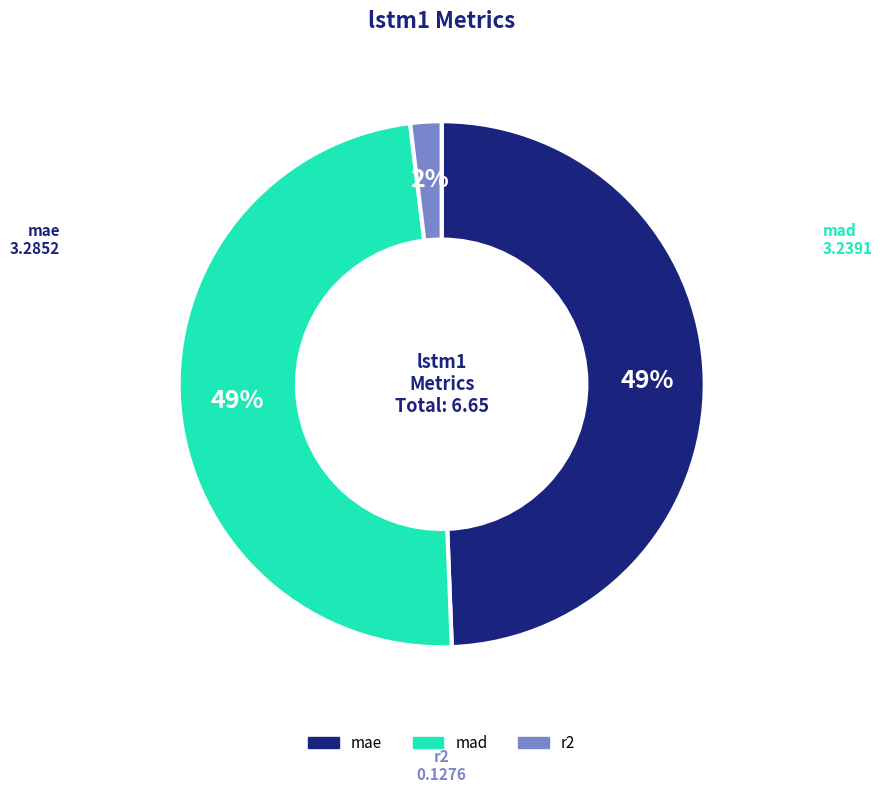

To the nearest percent, what is the average slice percentage?

33%